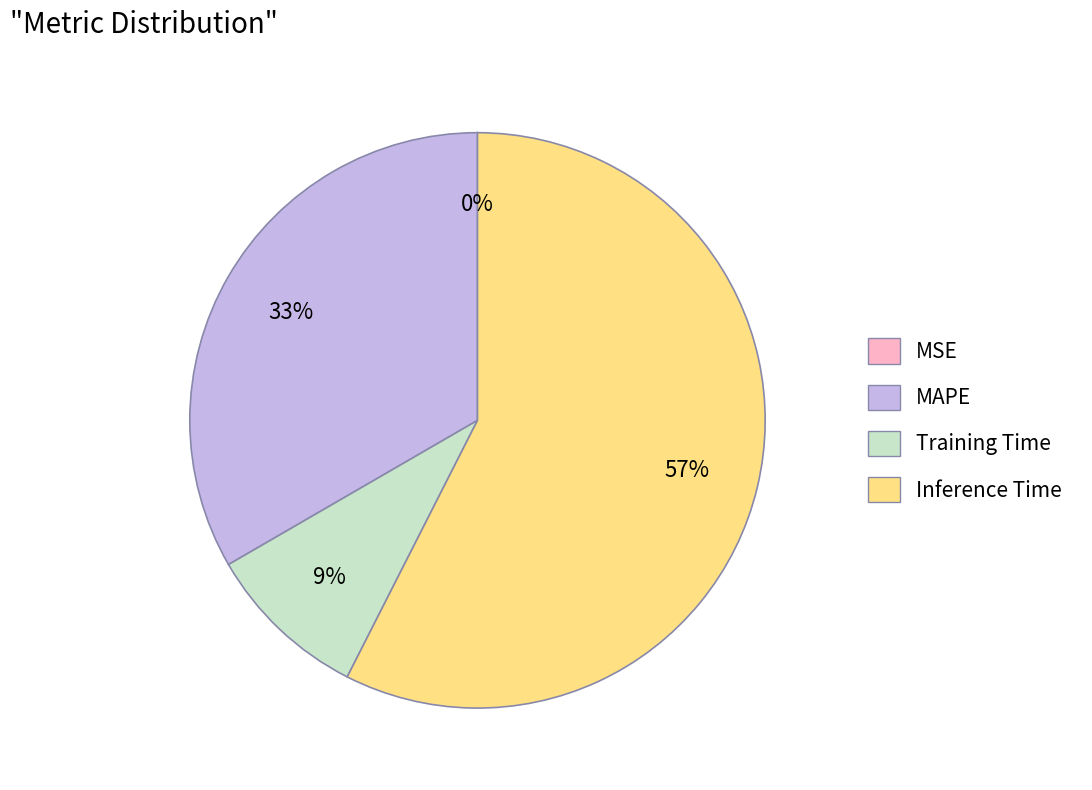

Is the sum of MAPE and Training Time greater than half?

No